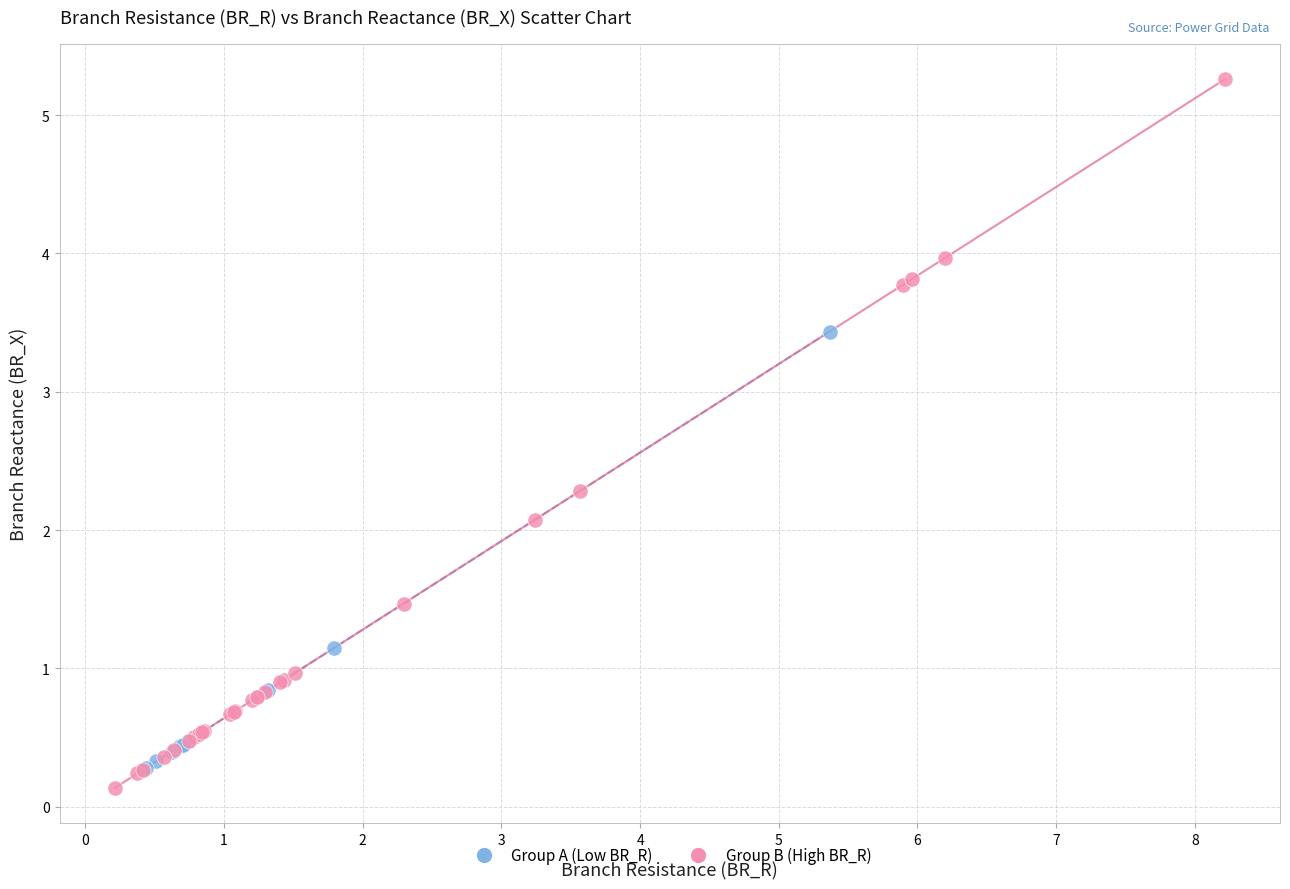

Which series reaches the maximum Y coordinate?

Group B (High BR_R)